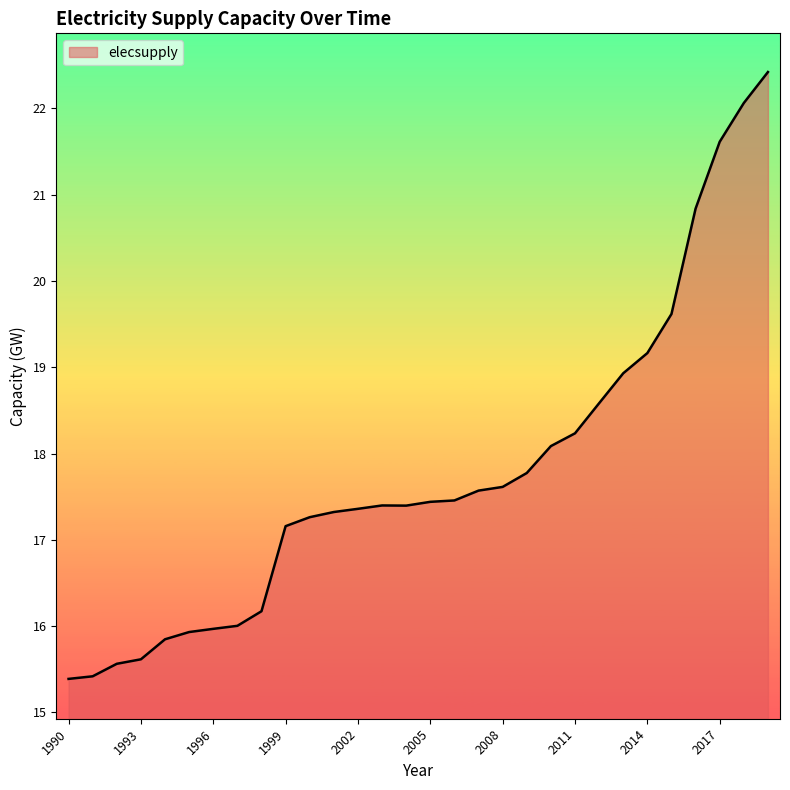

What is the smallest value displayed?

15.4